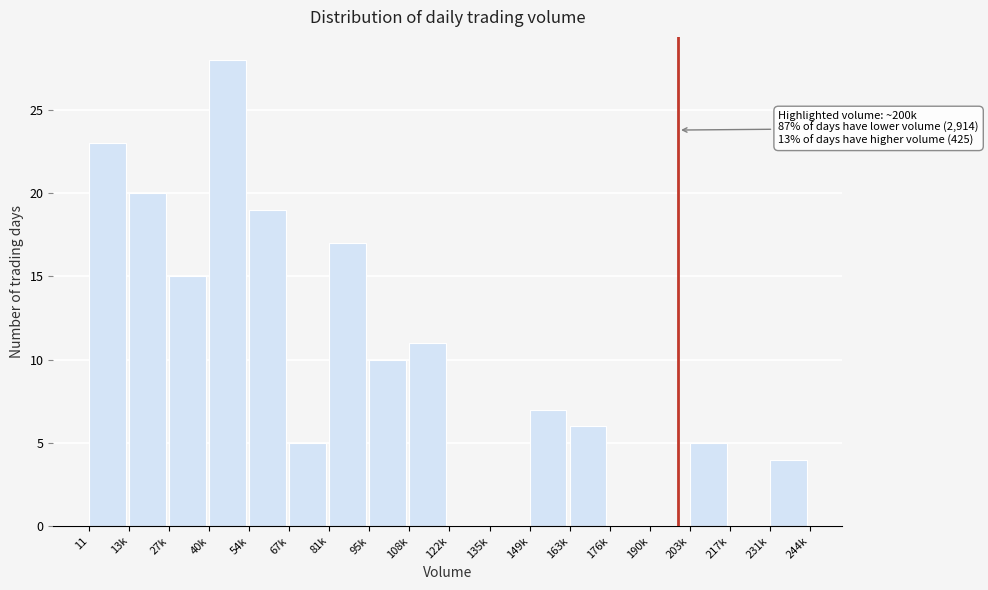

Reading right to left, what are all the values shown in this chart?

231k=4	217k=0	203k=5	190k=0	176k=0	163k=6	149k=7	135k=0	122k=0	108k=11	95k=10	81k=17	67k=5	54k=19	40k=28	27k=15	13k=20	11=23